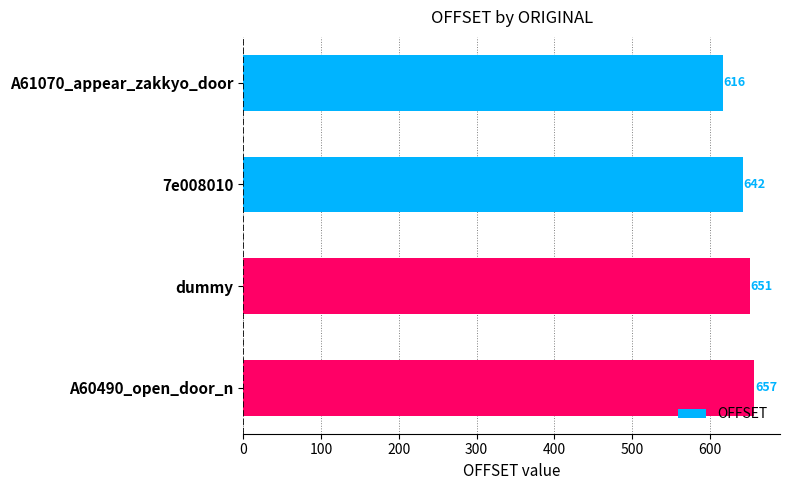

The value at A61070_appear_zakkyo_door is 889. True or false?

False